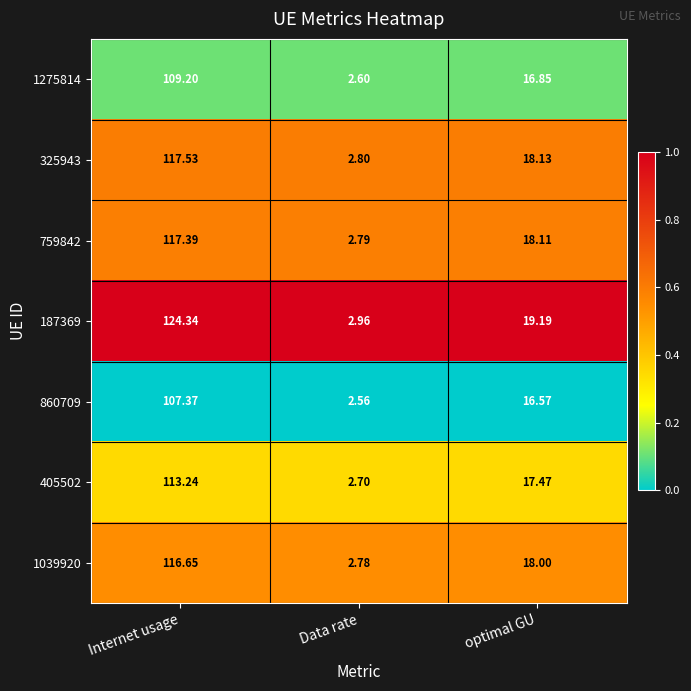

Is the value of 325943 at optimal GU greater than the value of 1275814 at Data rate?

Yes